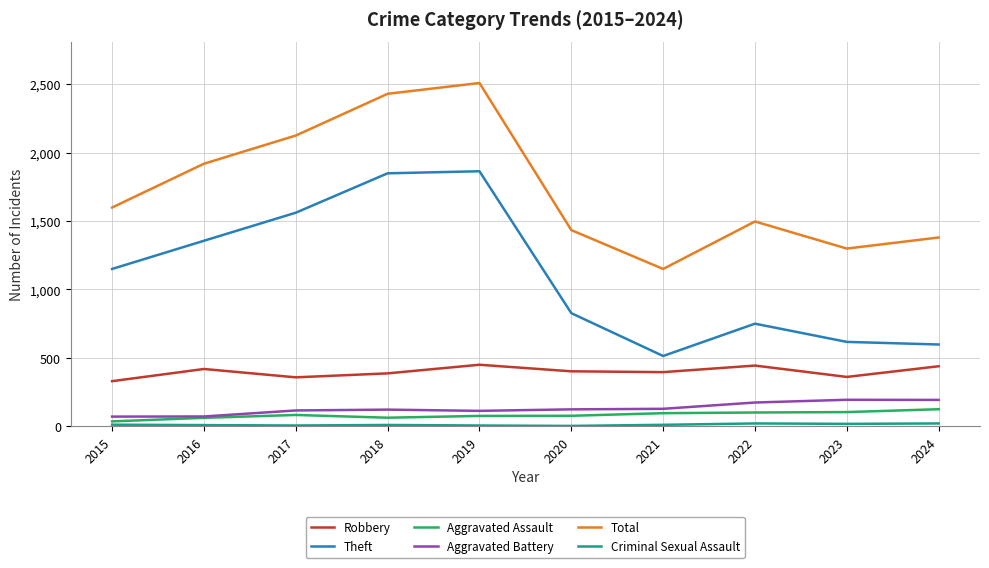

Which series has the largest total across all categories?

Total